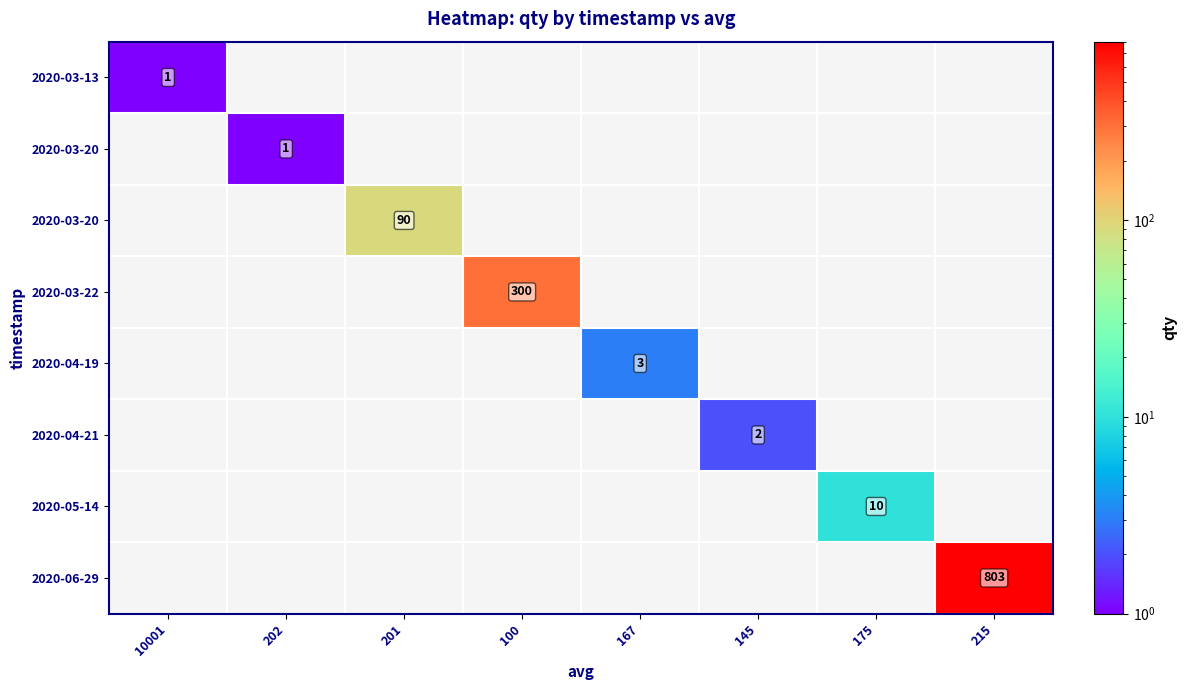

What is the difference between the highest and lowest values at 202?

1